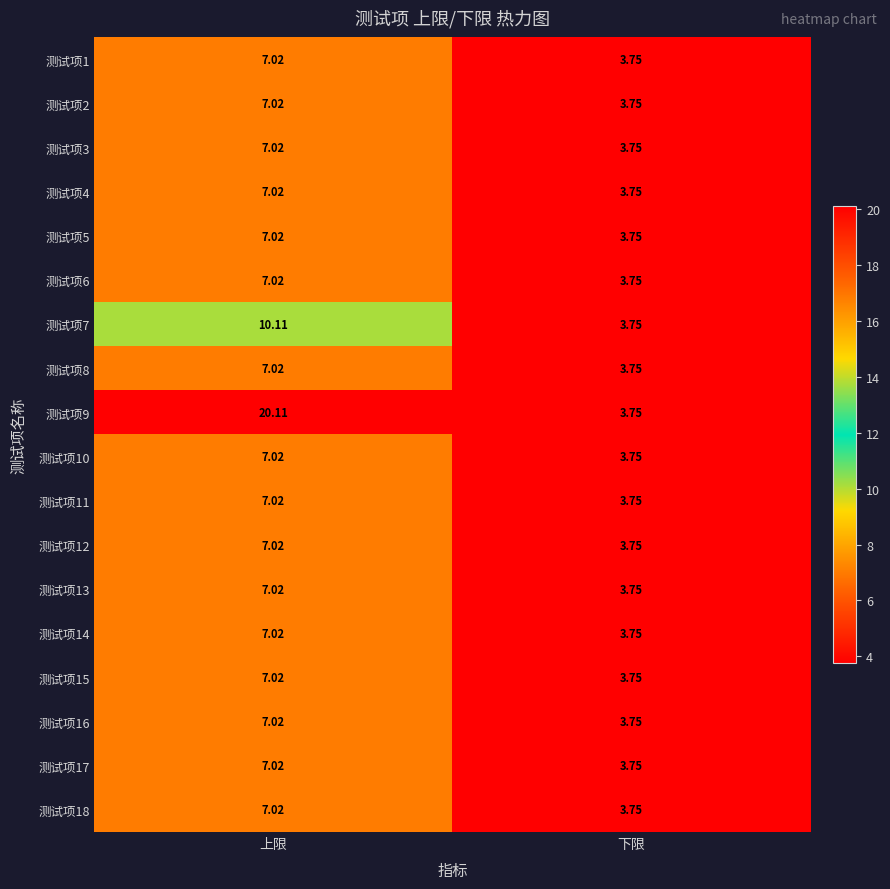

Rank the categories by 测试项10 value from highest to lowest.

上限, 下限